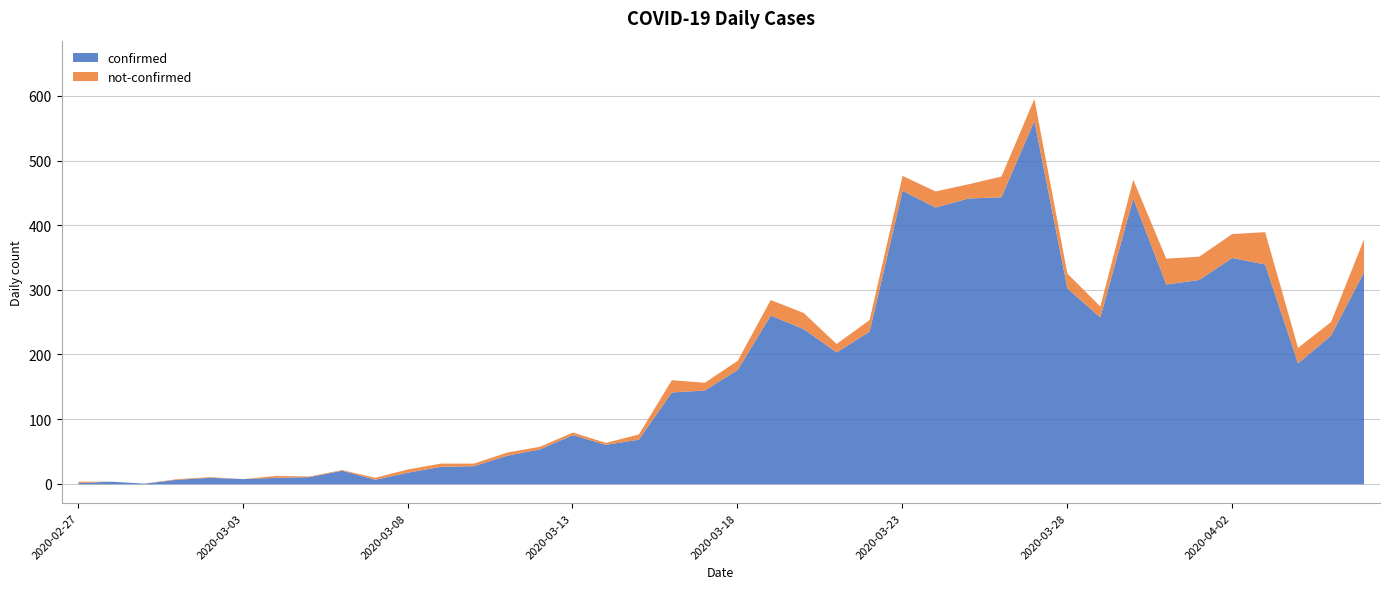

Rank the series at 2020-03-18 from highest to lowest value.

confirmed, not-confirmed